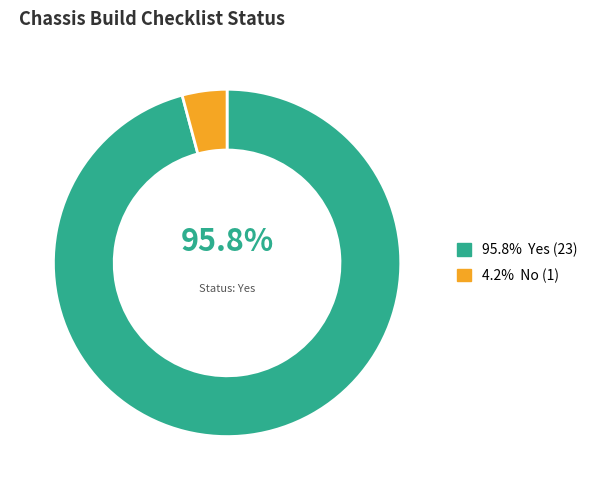

Count the number of slices in the pie.

2